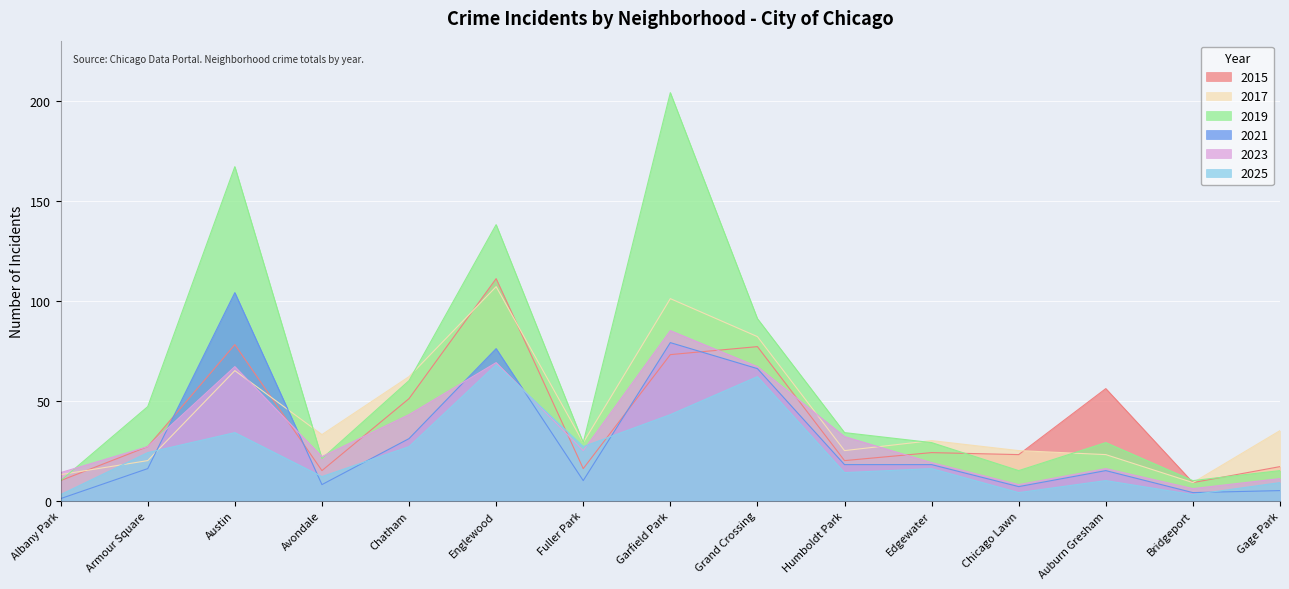

The 2019 series shows 37 at Chatham. True or false?

False